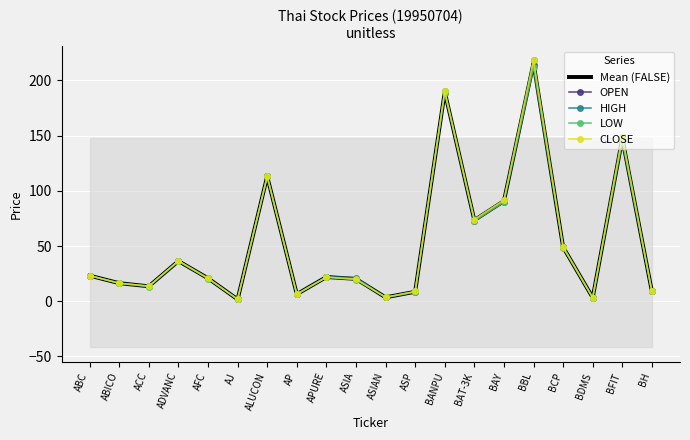

Rank the categories by Mean (FALSE) value from lowest to highest.

AJ, BDMS, ASIAN, AP, ASP, BH, ACC, ABICO, ASIA, AFC, APURE, ABC, ADVANC, BCP, BAT-3K, BAY, ALUCON, BFIT, BANPU, BBL